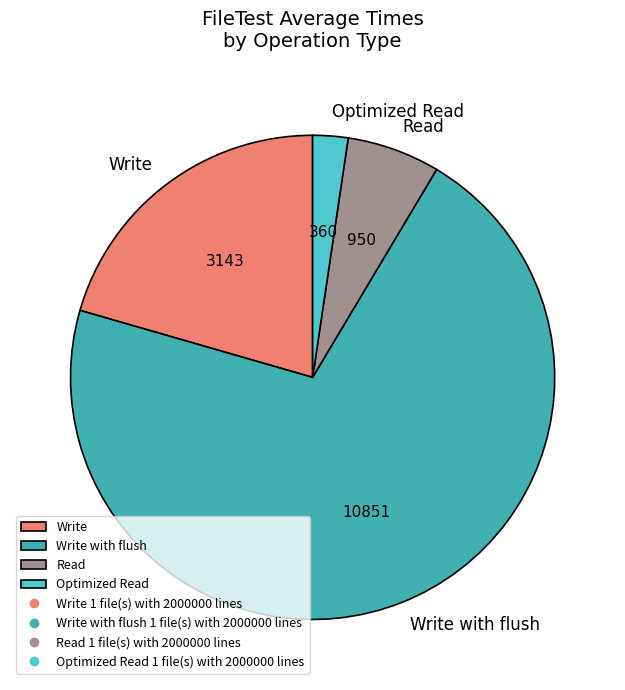

Rank the categories by value from highest to lowest.

Write with flush, Write, Read, Optimized Read